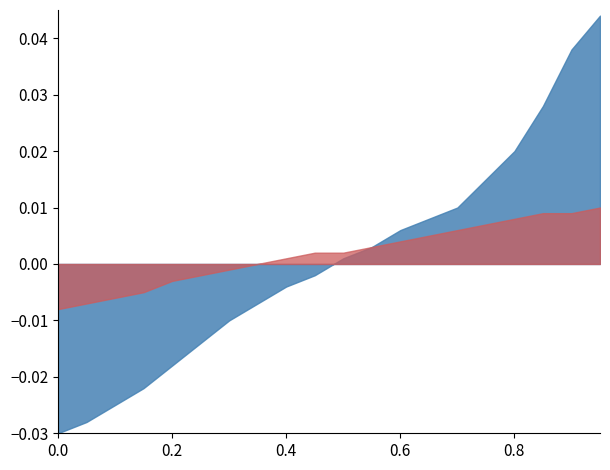

What are all the series names shown in the legend?

CurXVel, CurZVel